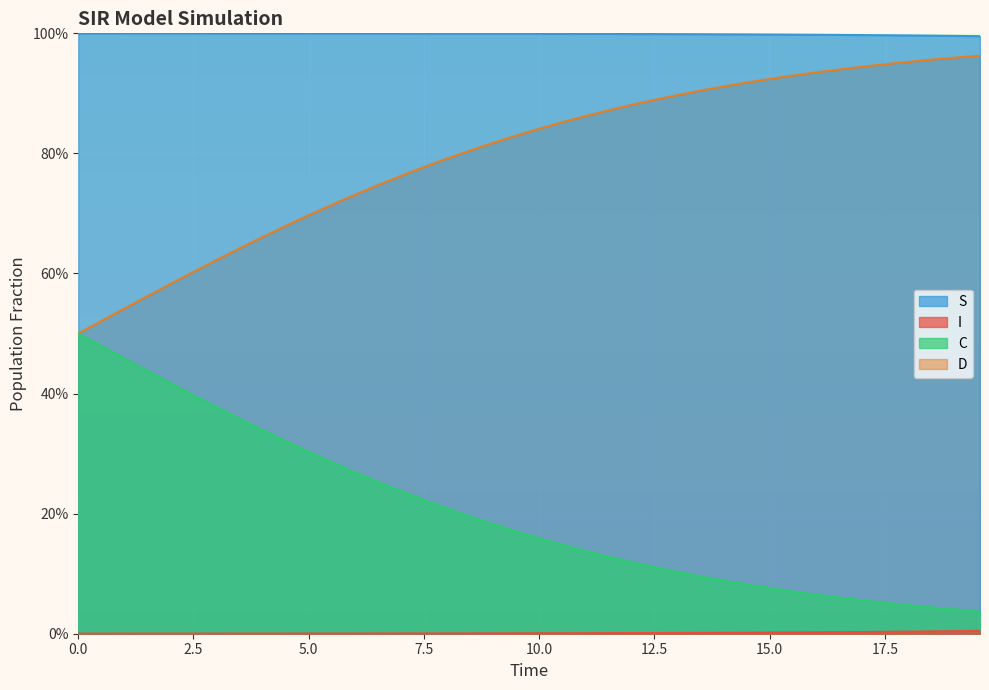

True or false: D and C intersect in this chart.

False